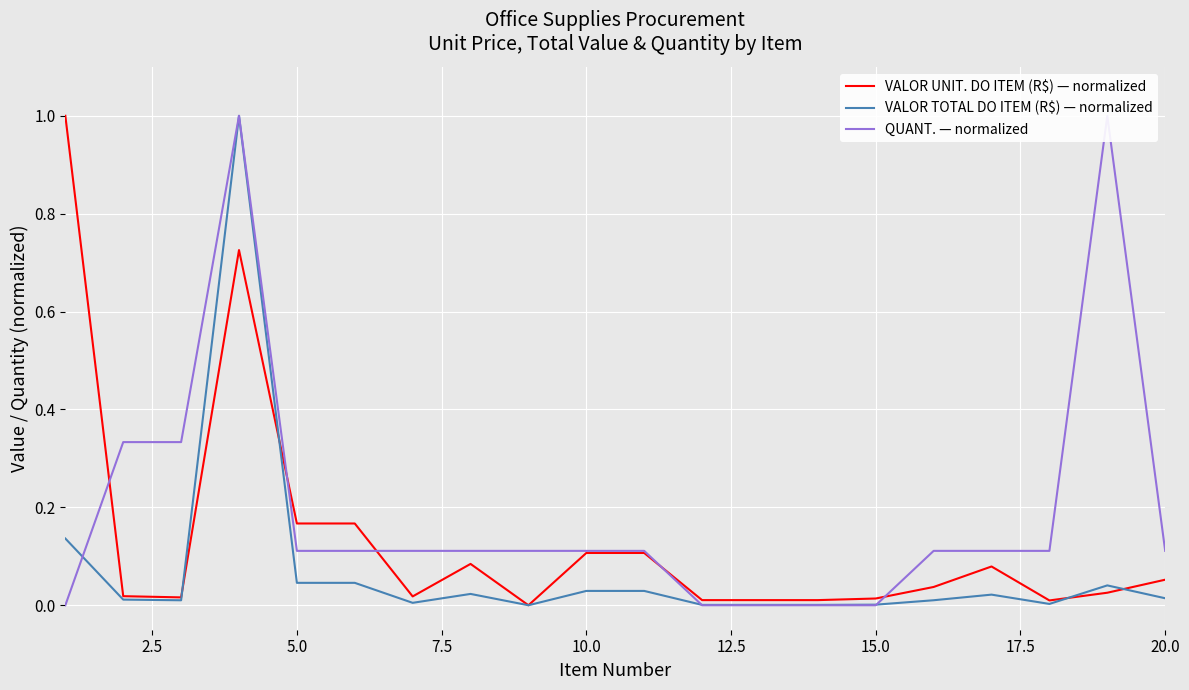

How many interior local peaks does the VALOR UNIT. DO ITEM (R$) — normalized series have?

3